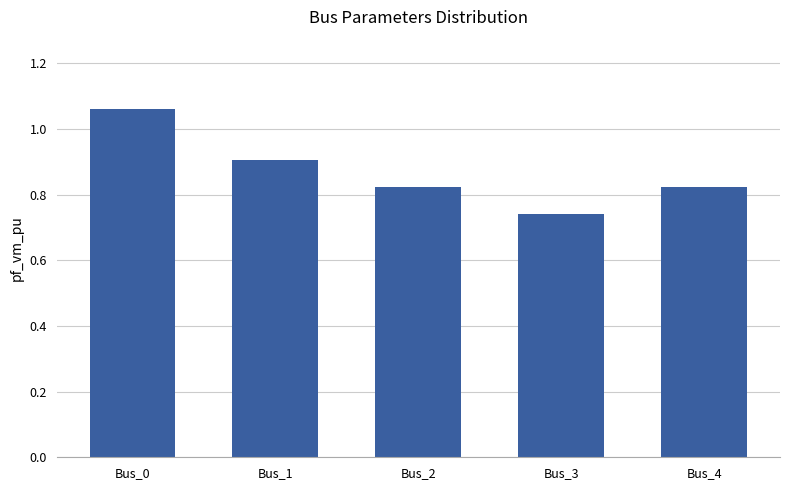

Where is the data nearest to the value 0?

Bus_3